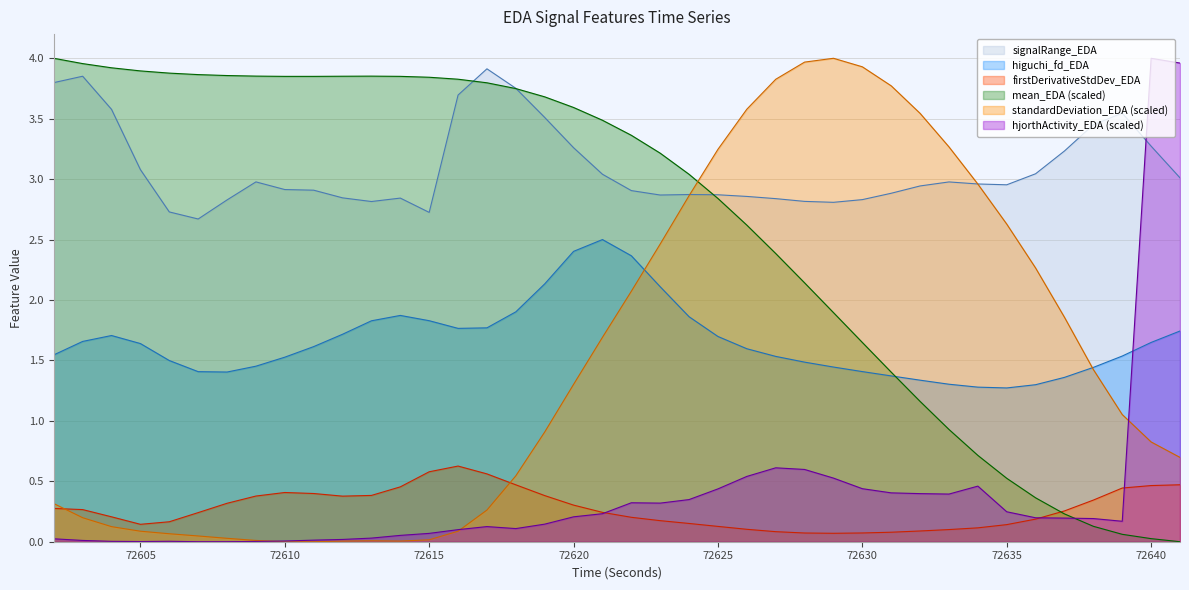

True or false: signalRange_EDA and higuchi_fd_EDA cross at least once.

False